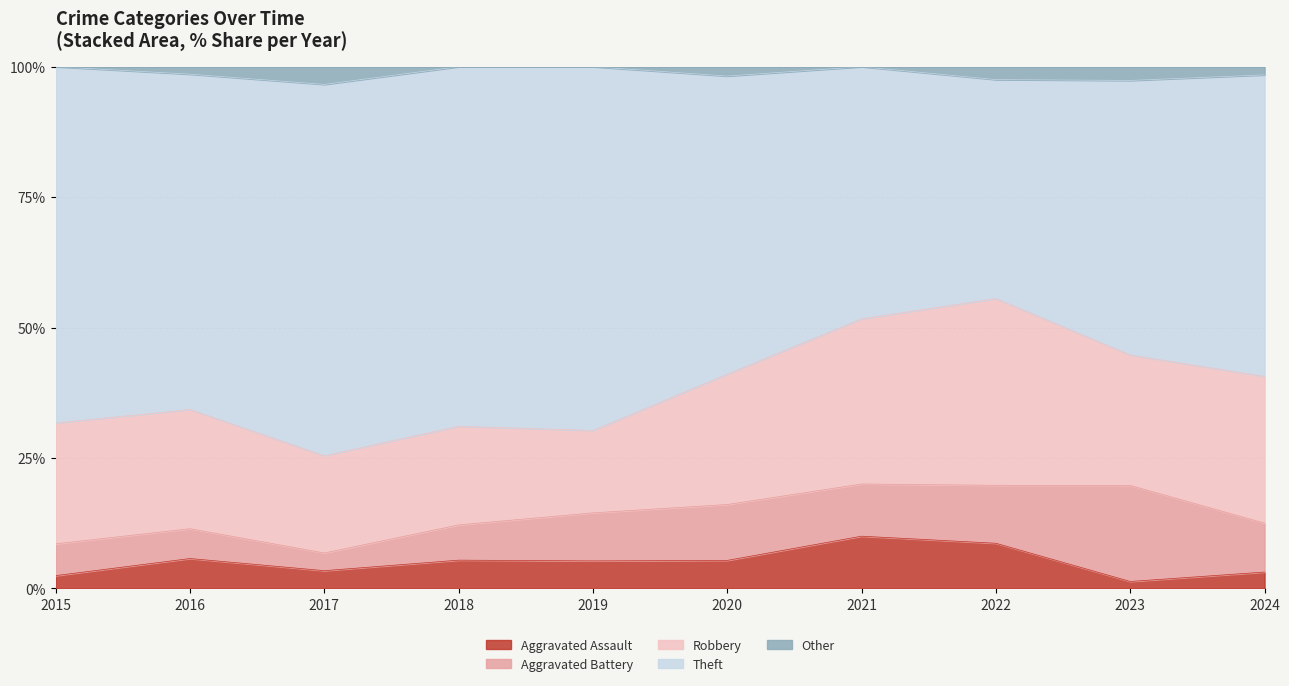

At 2017, list the series in order from smallest to largest.

Aggravated Assault, Aggravated Battery, Other, Robbery, Theft